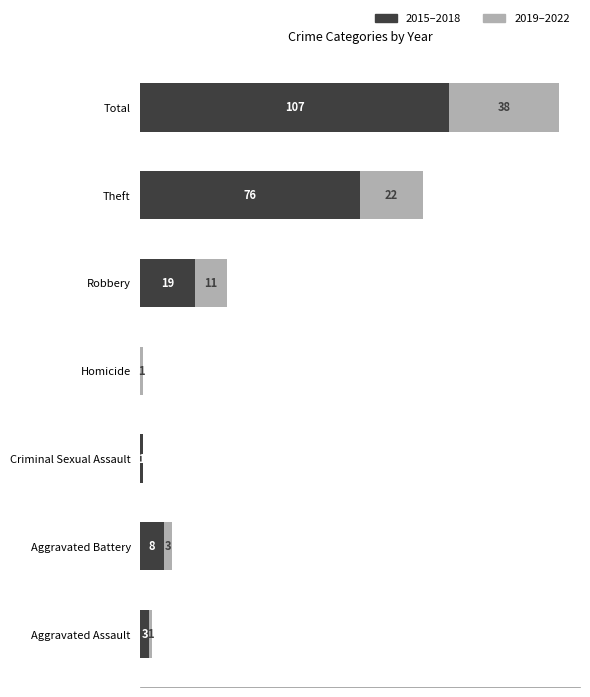

Where is 2015–2018 nearest to the value 53?

Theft